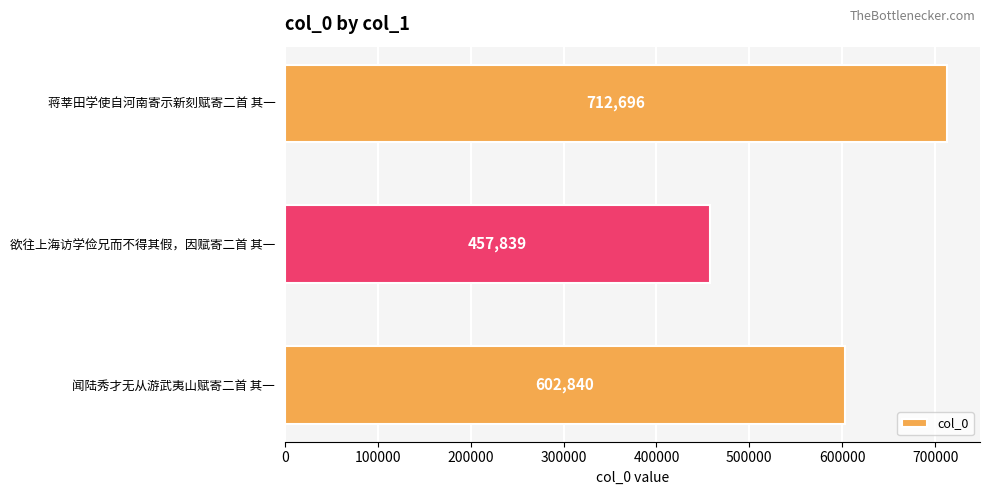

Which label corresponds to the smallest value in the chart?

欲往上海访学俭兄而不得其假，因赋寄二首 其一